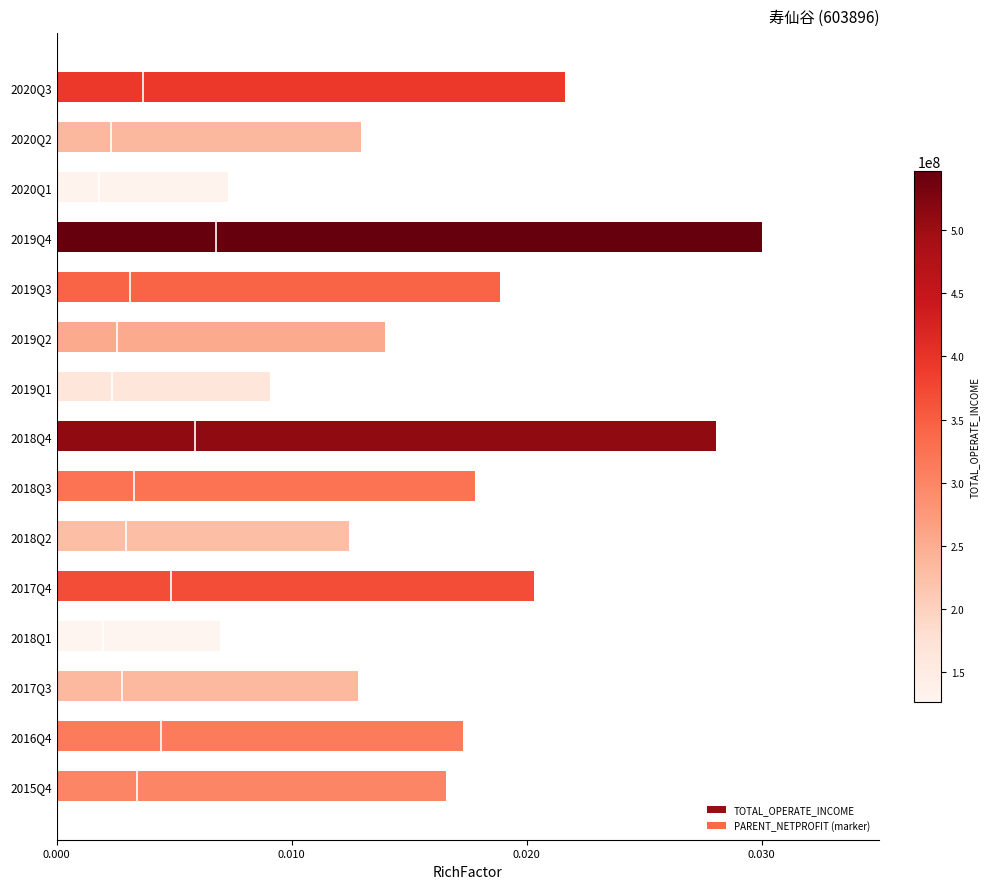

Count the values in the range 0 to 1.

15